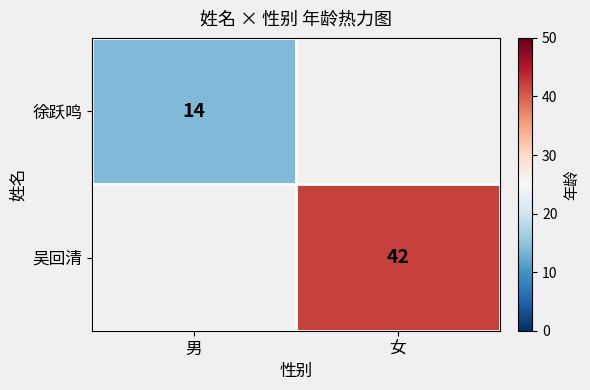

Is the value of 吴回清 at 女 greater than the value of 徐跃鸣 at 男?

Yes